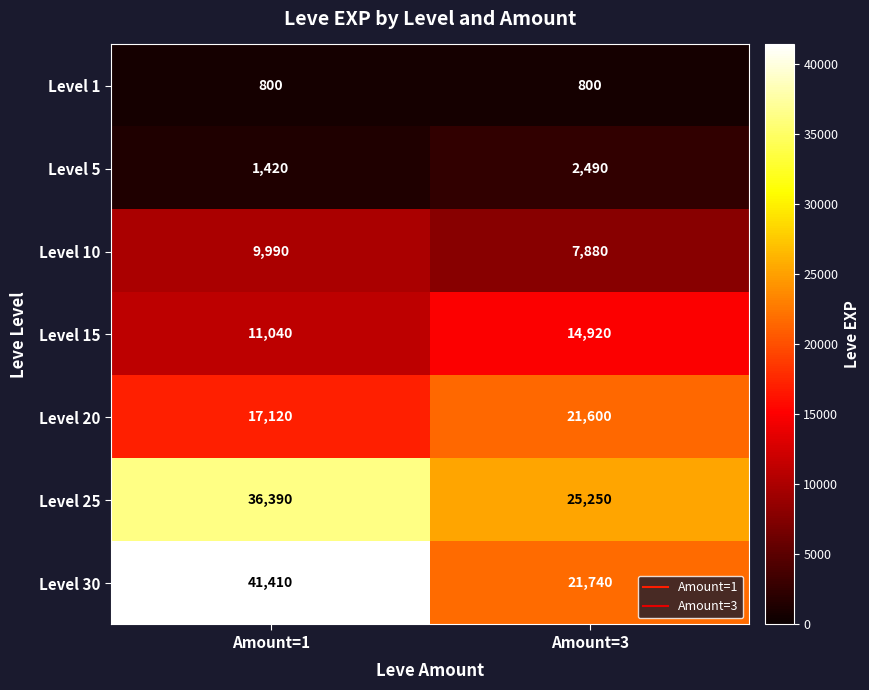

What is the maximum value shown in the chart?

41410